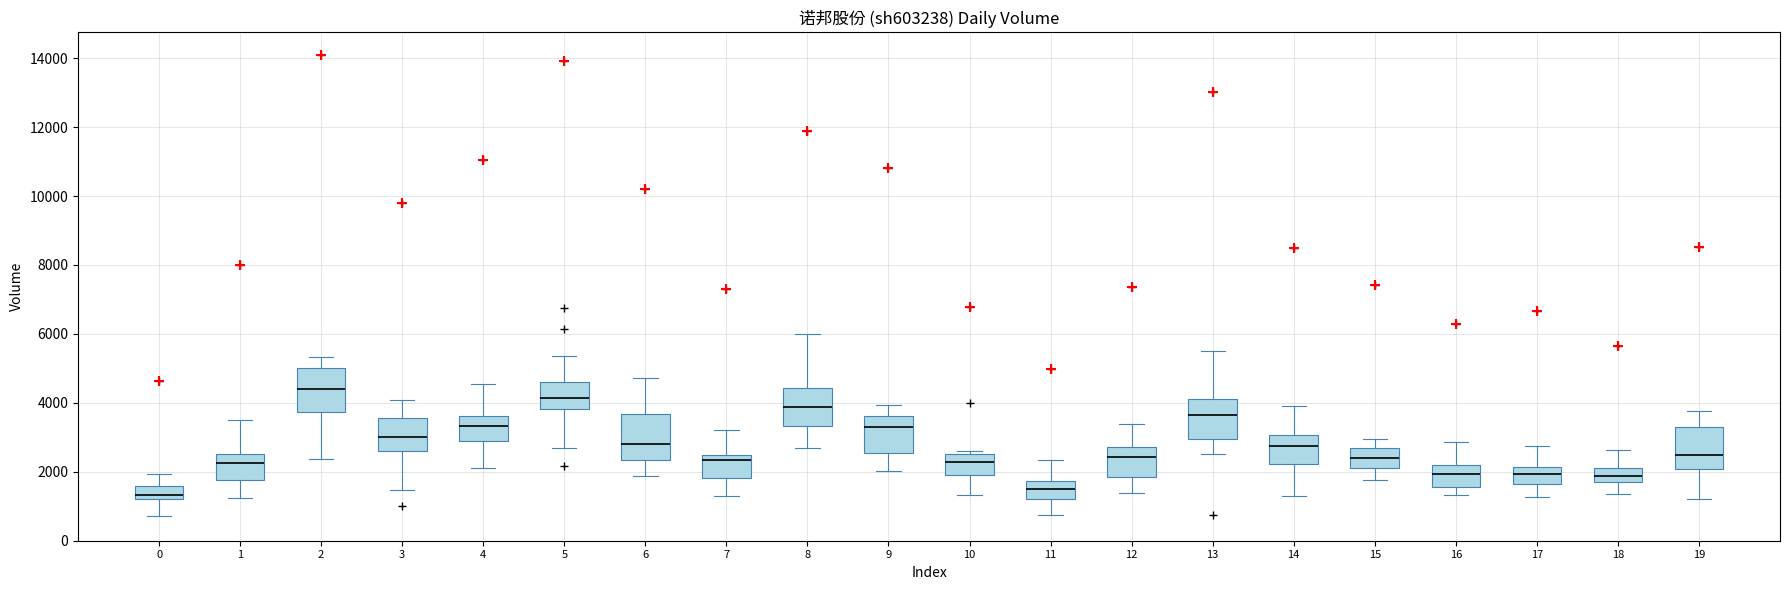

Where does the median line of the box at x = 8 sit on the y-axis? The values are not printed on the chart, so give them approximately, as read against the axis.

3800